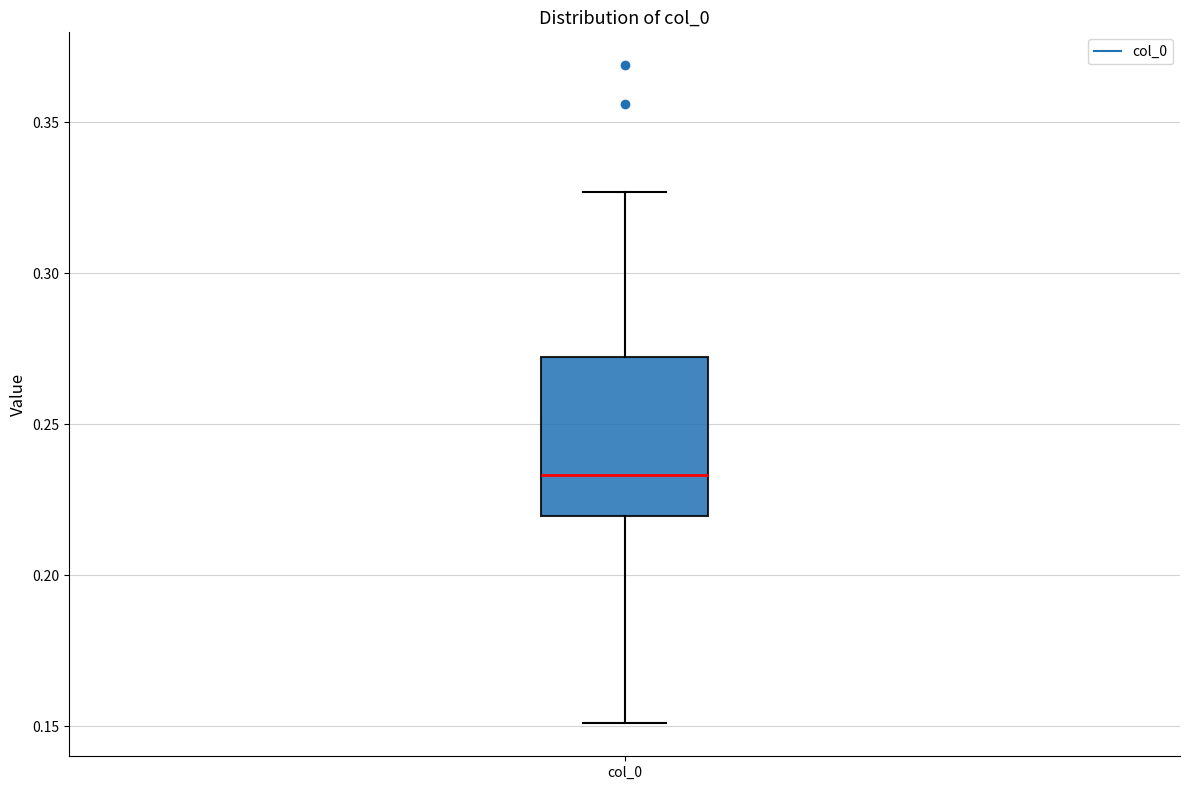

Where does the median line of the box for col_0 sit on the y-axis? The values are not printed on the chart, so give them approximately, as read against the axis.

0.235